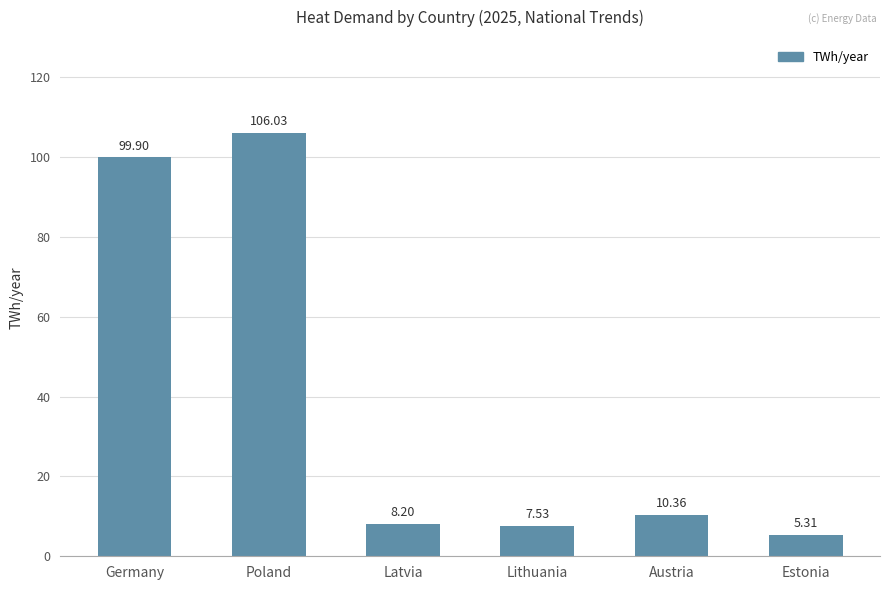

Is it true that the value at Lithuania is 7.5?

True